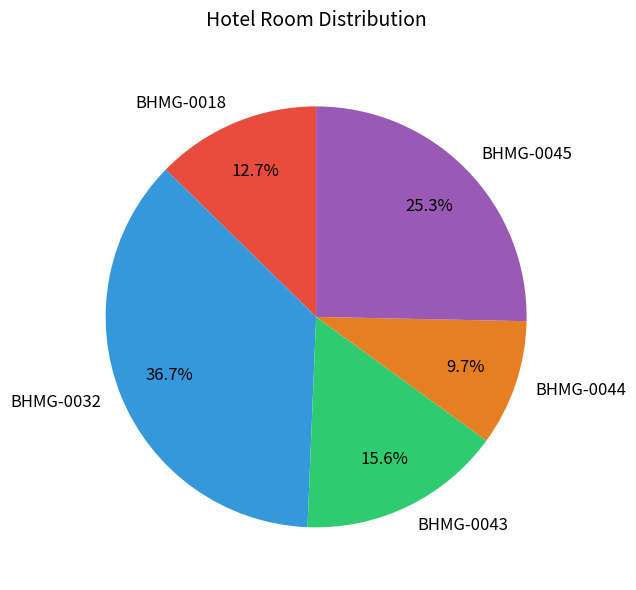

Does any single category account for the majority?

No